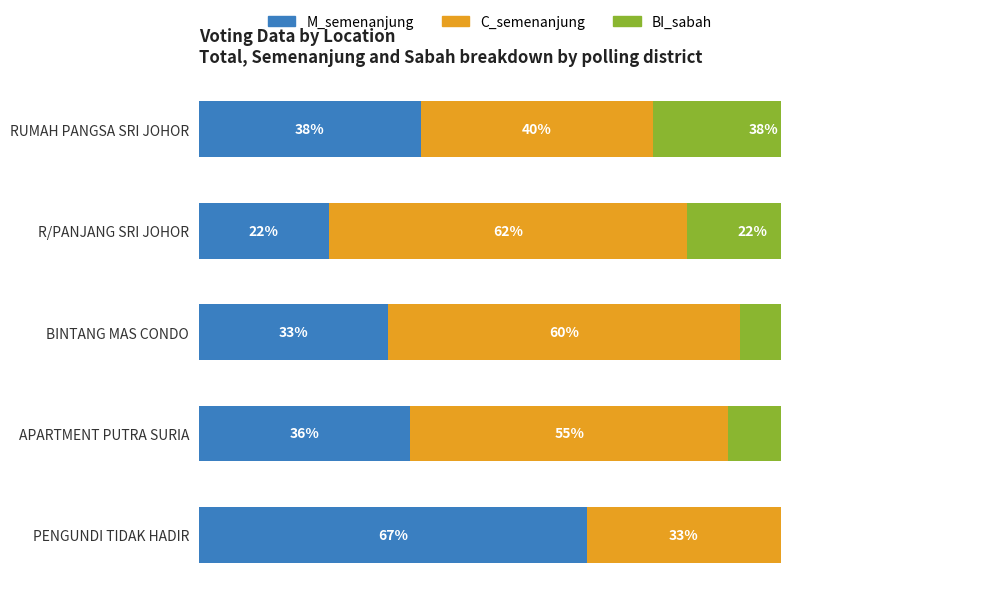

What is the value of the M_semenanjung bar at the 5th from the left?

66.7